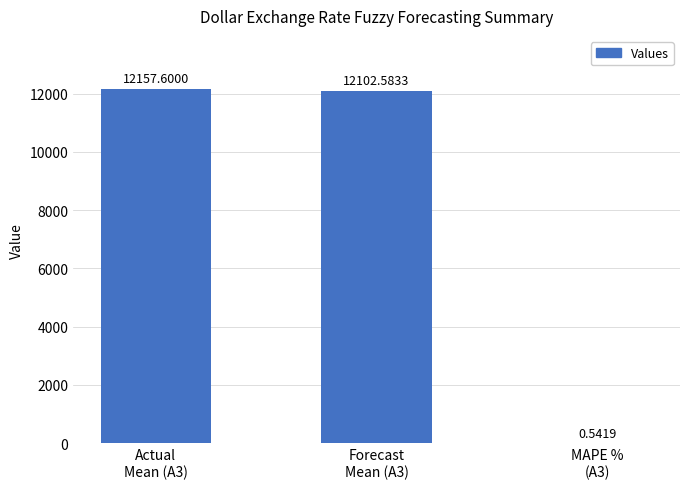

How many categories are shown in the chart?

3